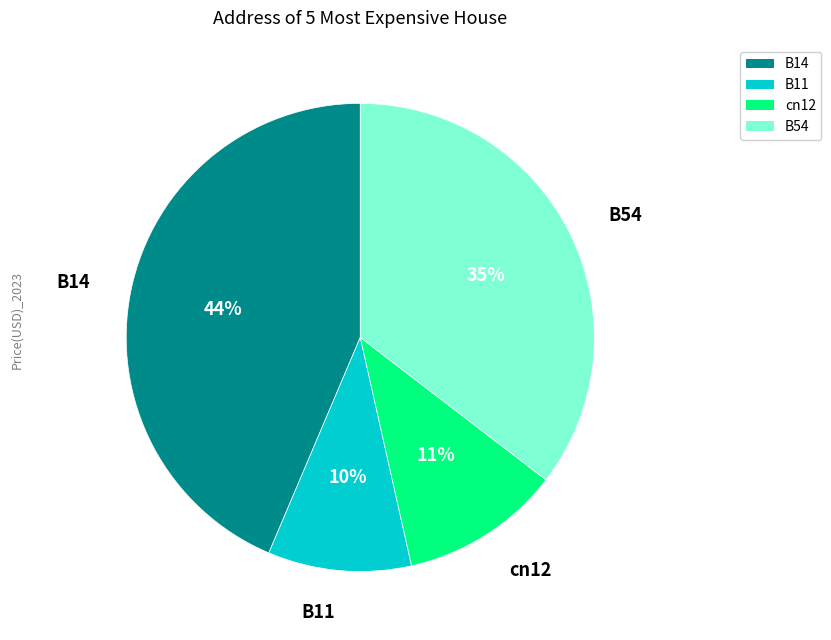

Do B54 and B11 together represent more than half of the pie?

No